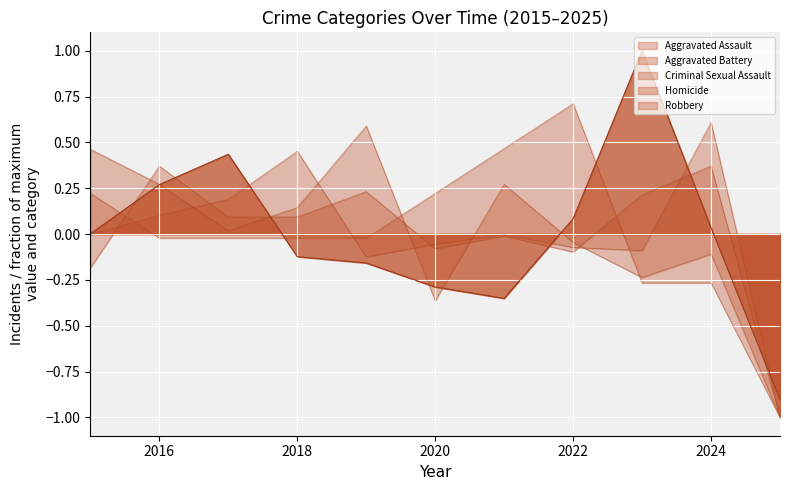

What is the maximum value for Robbery?

1.0